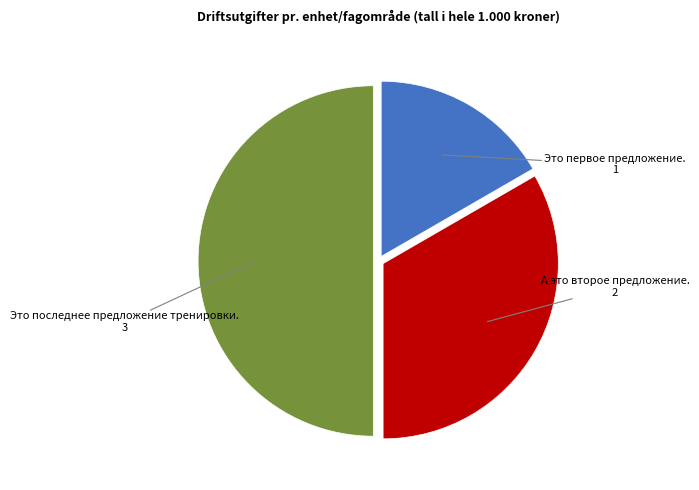

The Это последнее предложение тренировки. slice represents 50% of the pie. True or false?

True